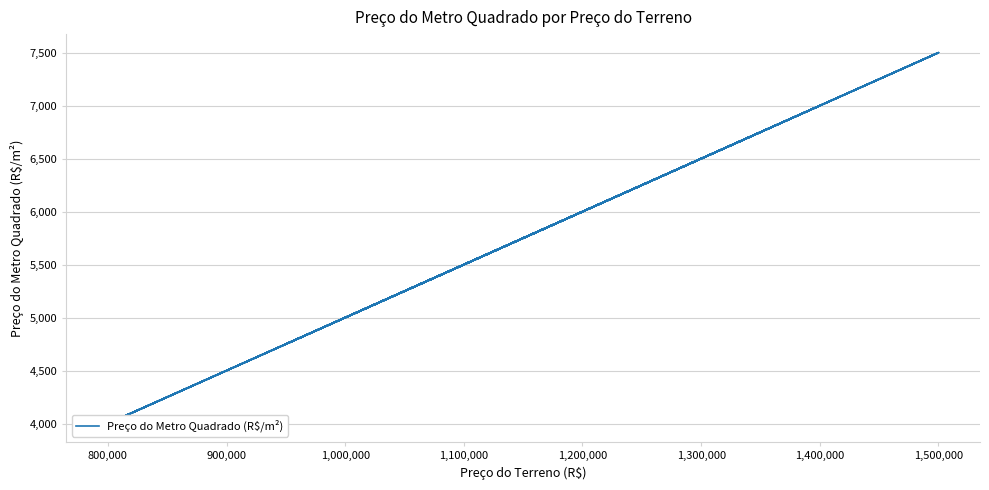

Is this an area chart (filled region under the line)?

No